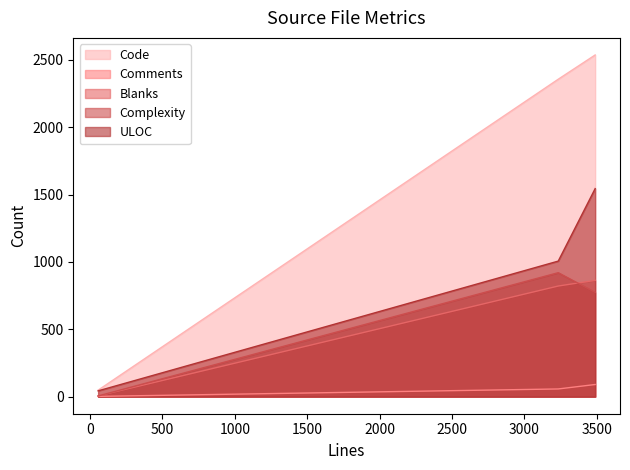

Reading right to left, transcribe all the data shown in this chart.

Code: Bot.cs=2536	Commands.cs=2356	Directory.Build.props=48
Comments: Bot.cs=90	Commands.cs=57	Directory.Build.props=2
Blanks: Bot.cs=863	Commands.cs=821	Directory.Build.props=6
Complexity: Bot.cs=774	Commands.cs=920	Directory.Build.props=5
ULOC: Bot.cs=1544	Commands.cs=1006	Directory.Build.props=43